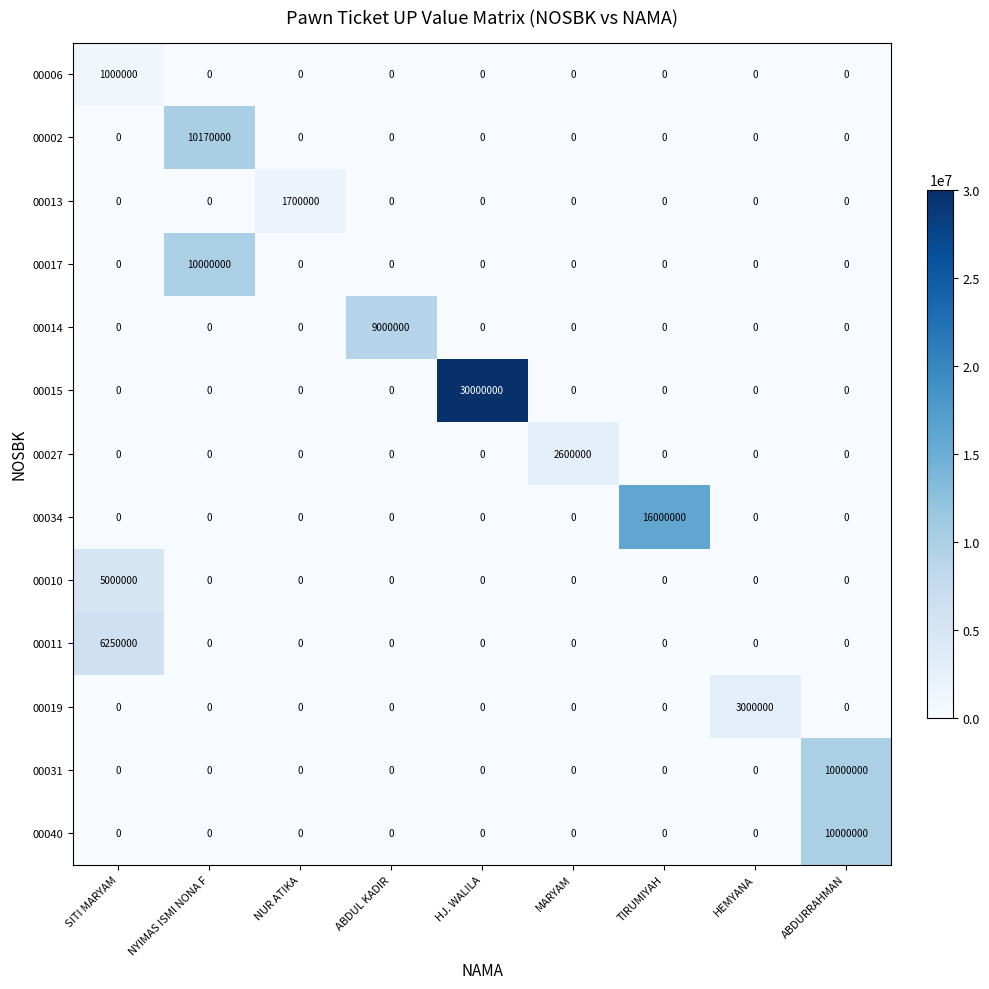

Which series has the largest total across all categories?

00015